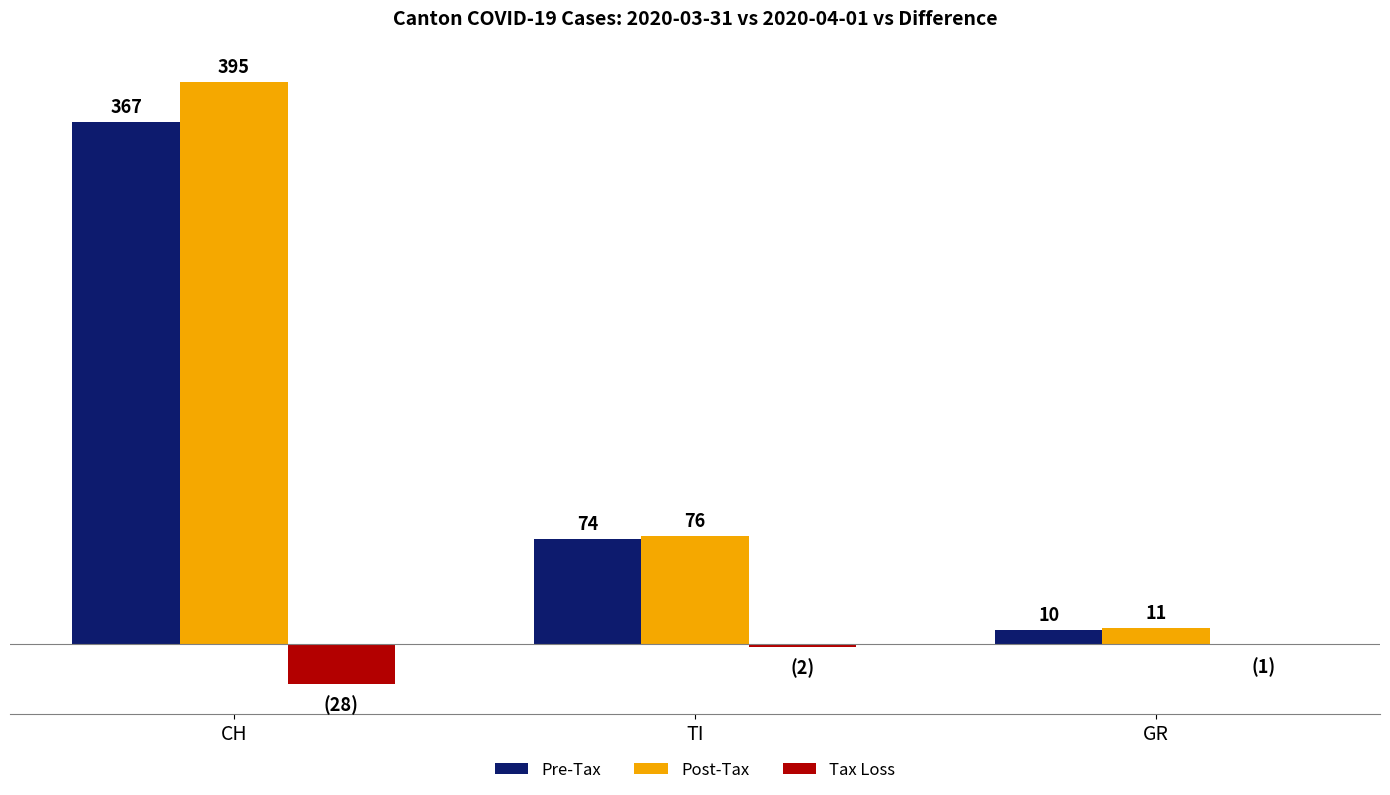

At which category is the sum across all series the highest?

CH